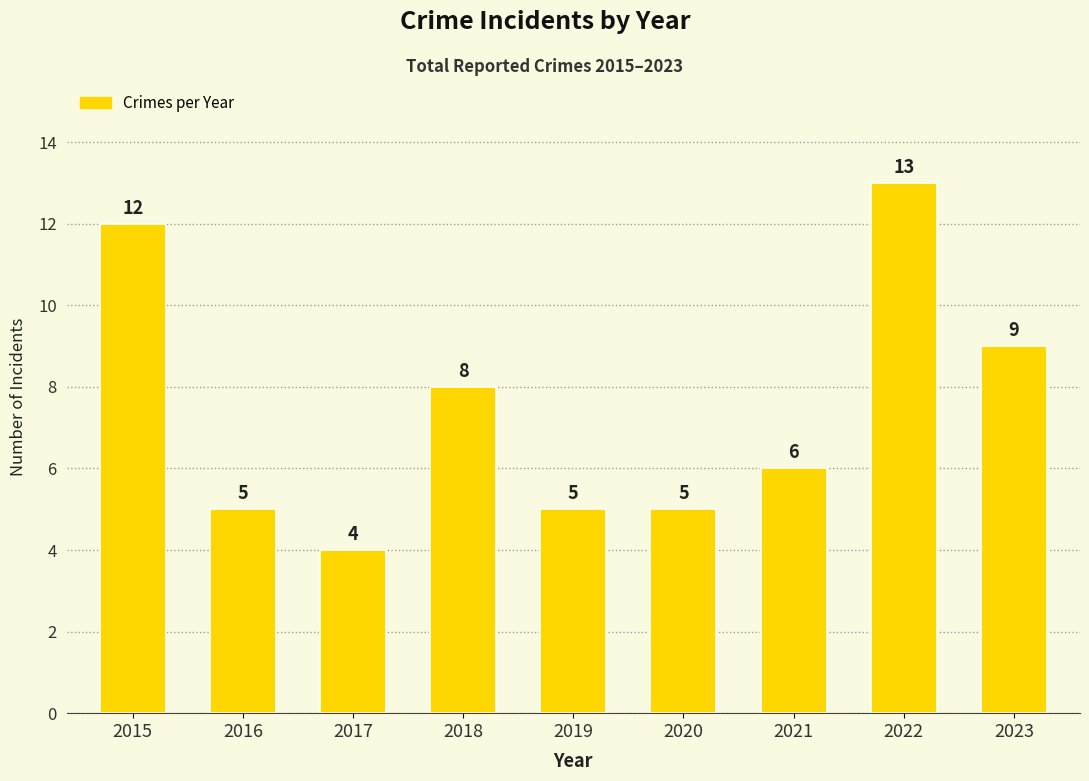

Count the values in the range 5 to 9.

6